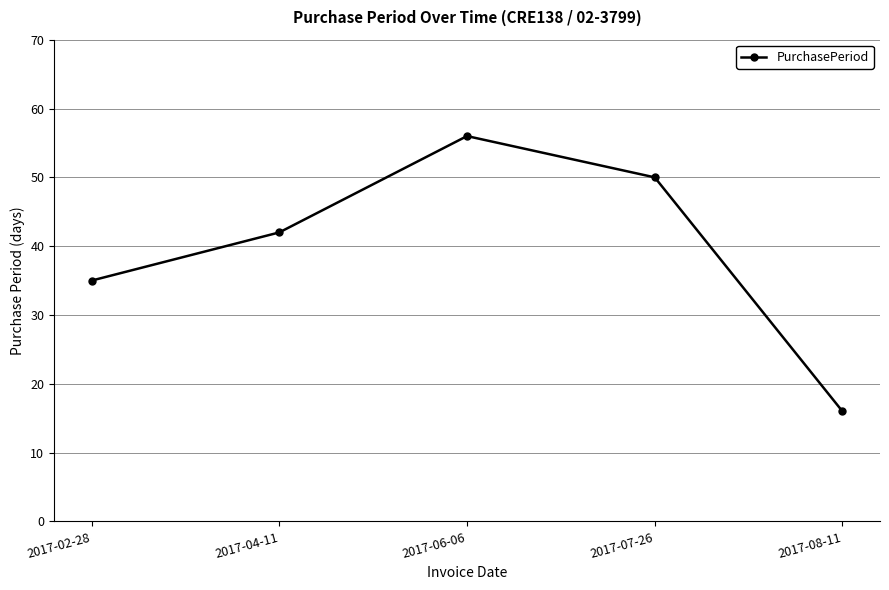

What is the difference between the values at 2017-02-28 and 2017-07-26?

15